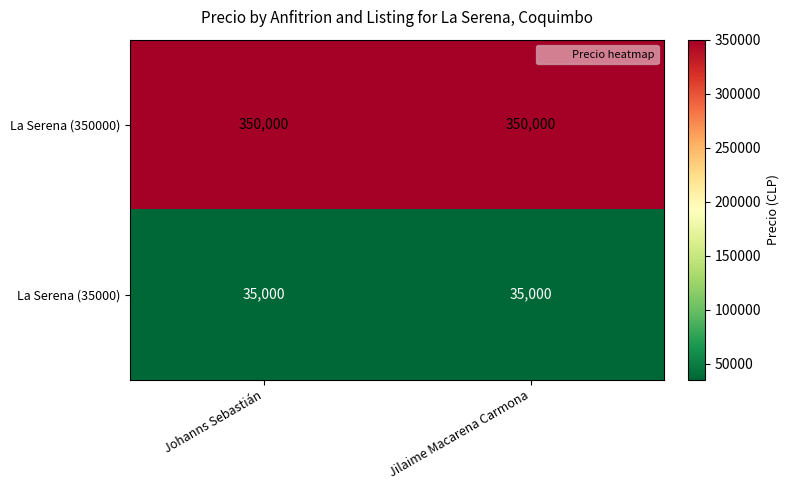

Reading left to right, list all the values displayed in this chart.

La Serena (350000): 350000	350000
La Serena (35000): 35000	35000